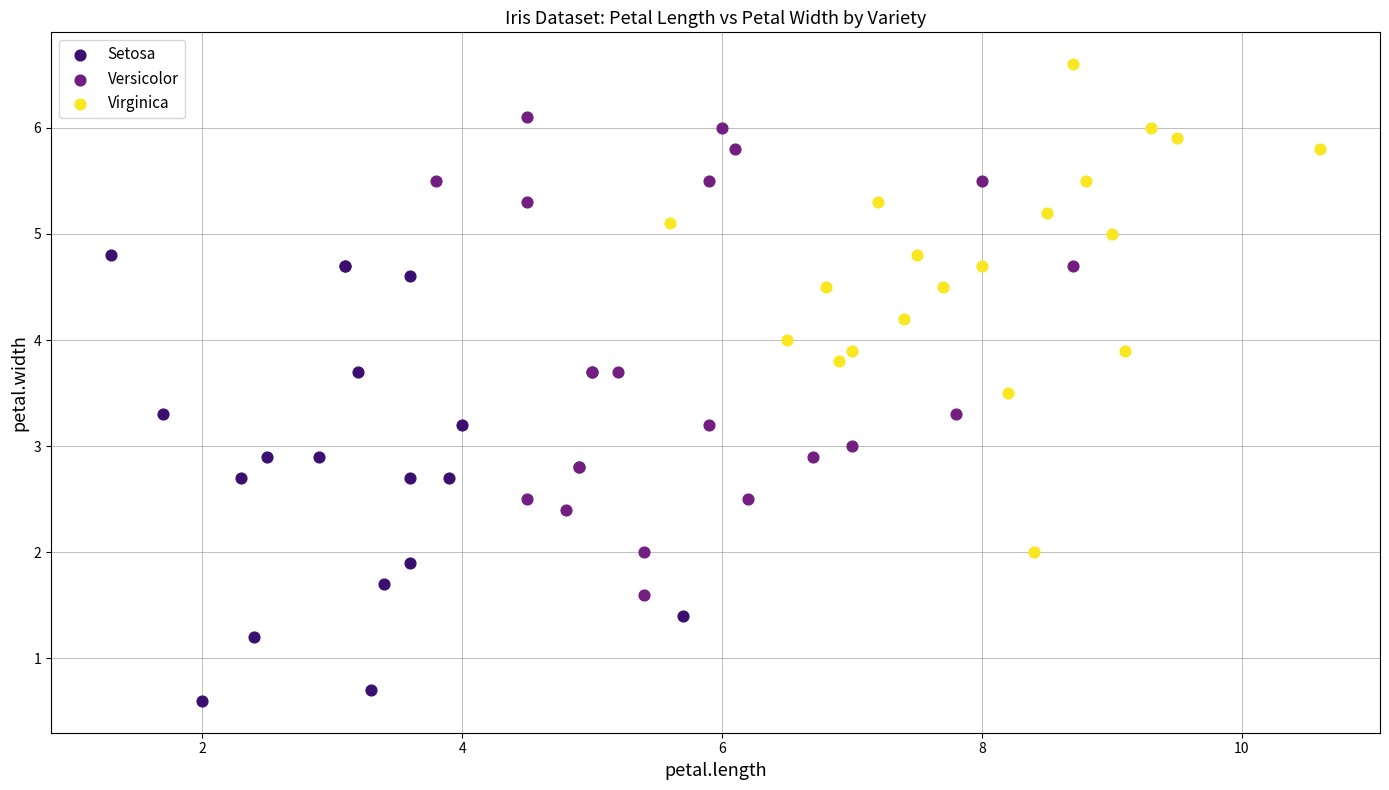

What are all the series names shown in the legend?

Setosa, Versicolor, Virginica